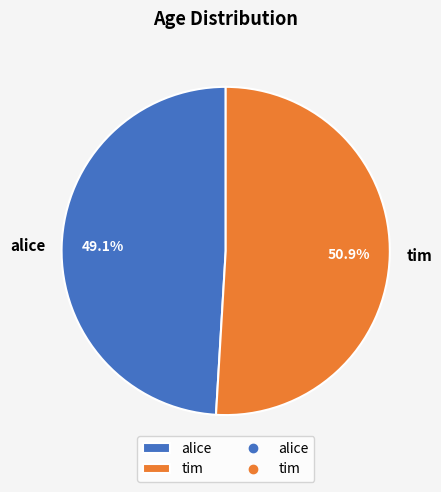

Count the number of slices in the pie.

2